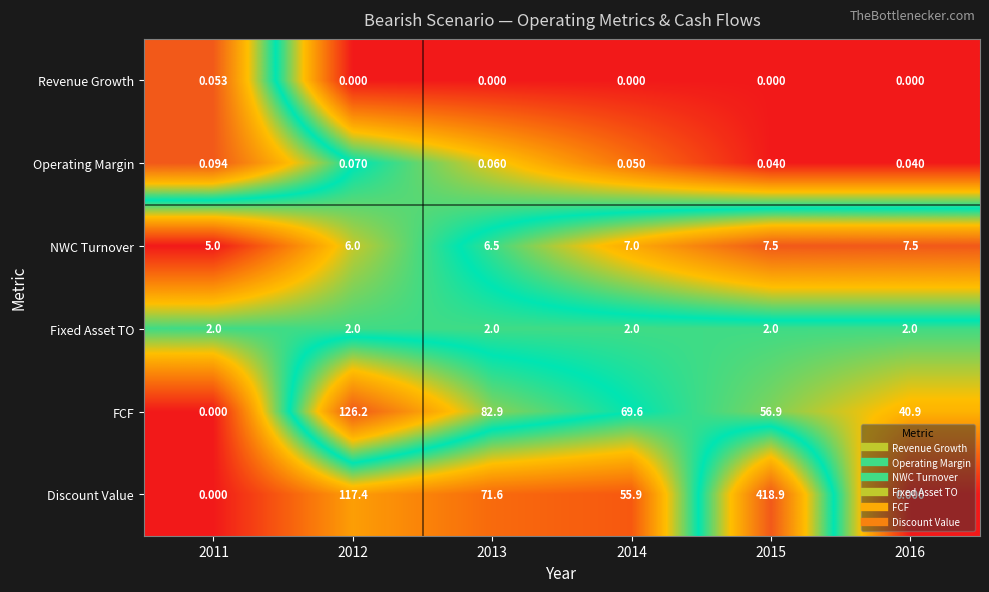

Which series has the largest total across all categories?

Discount Value